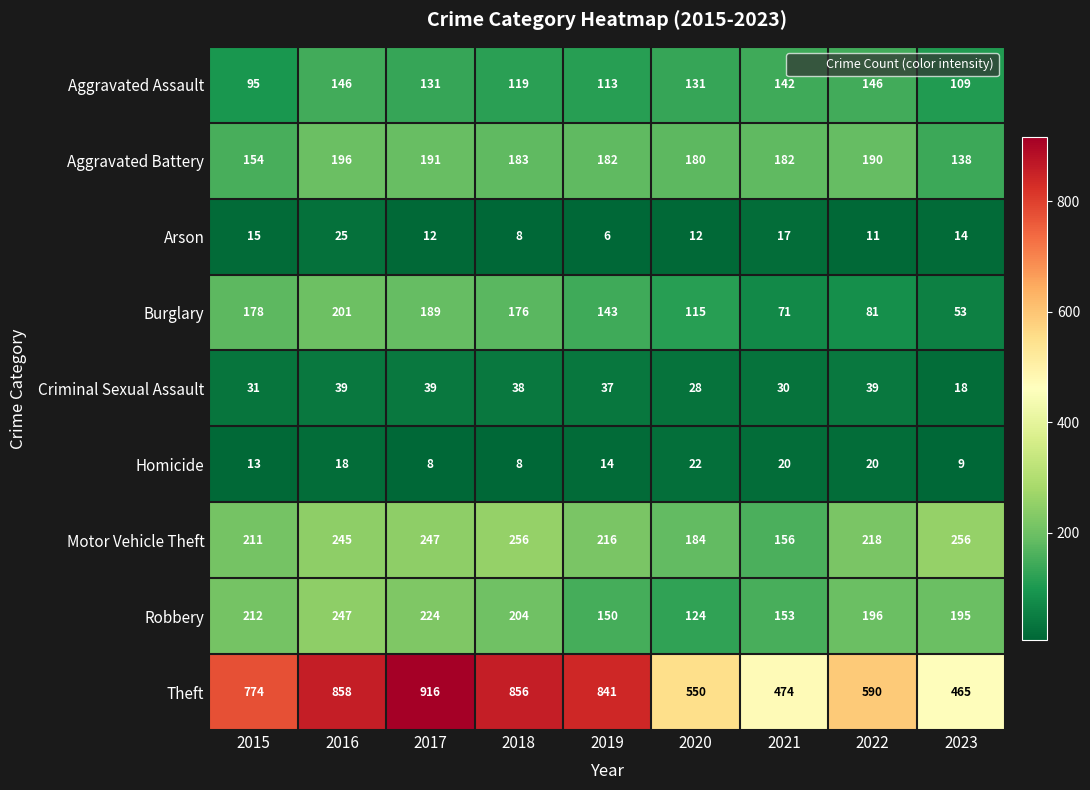

What is the spread (max minus min) of values at 2023?

456